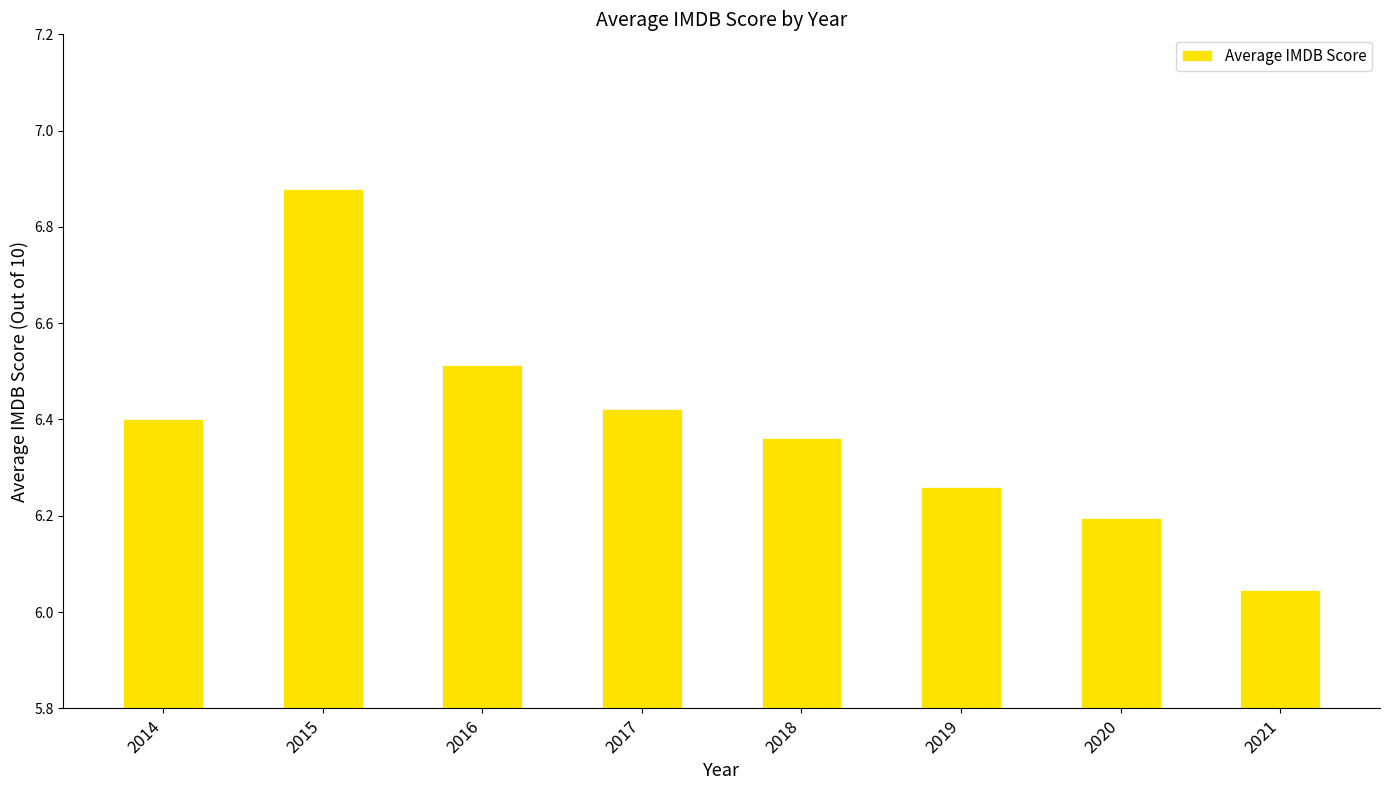

Between 2017 and 2015, which is larger?

2015